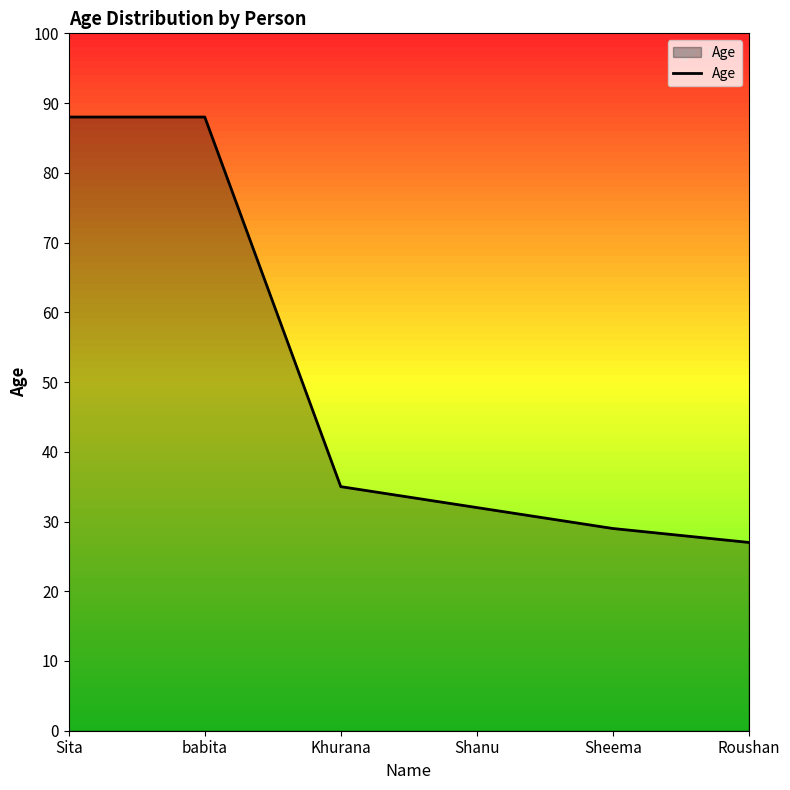

Reading left to right, transcribe all the data shown in this chart.

Sita=88	babita=88	Khurana=35	Shanu=32	Sheema=29	Roushan=27